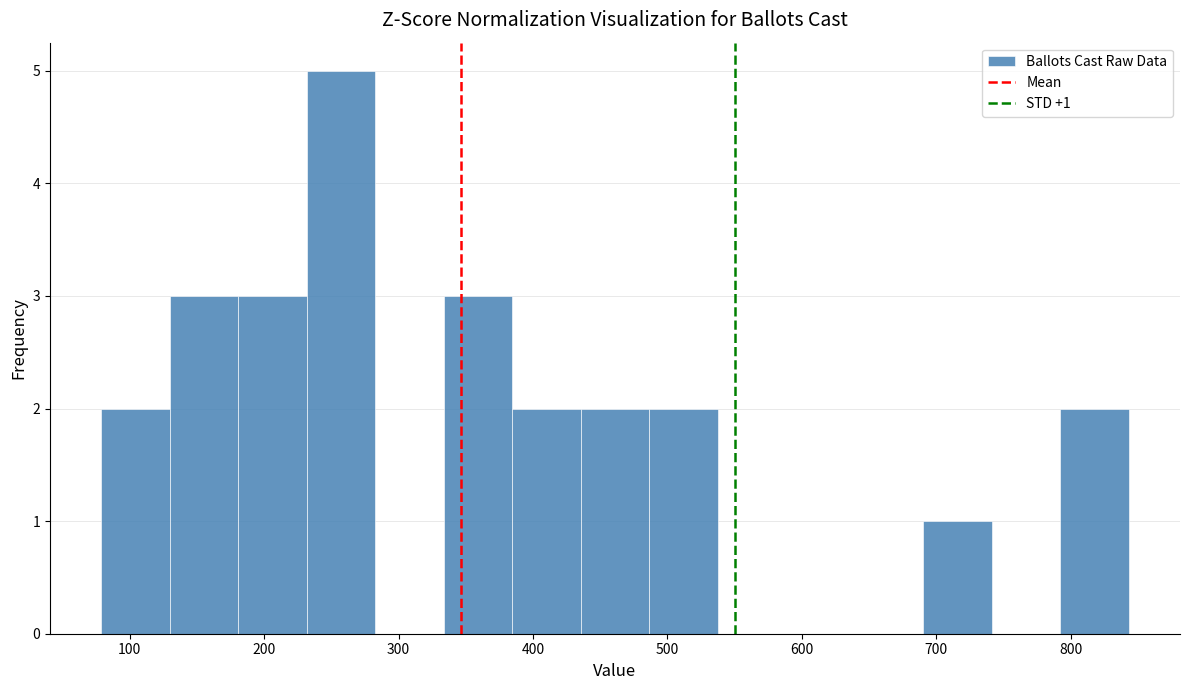

Which range on the x-axis has the tallest bar?

230 to 280